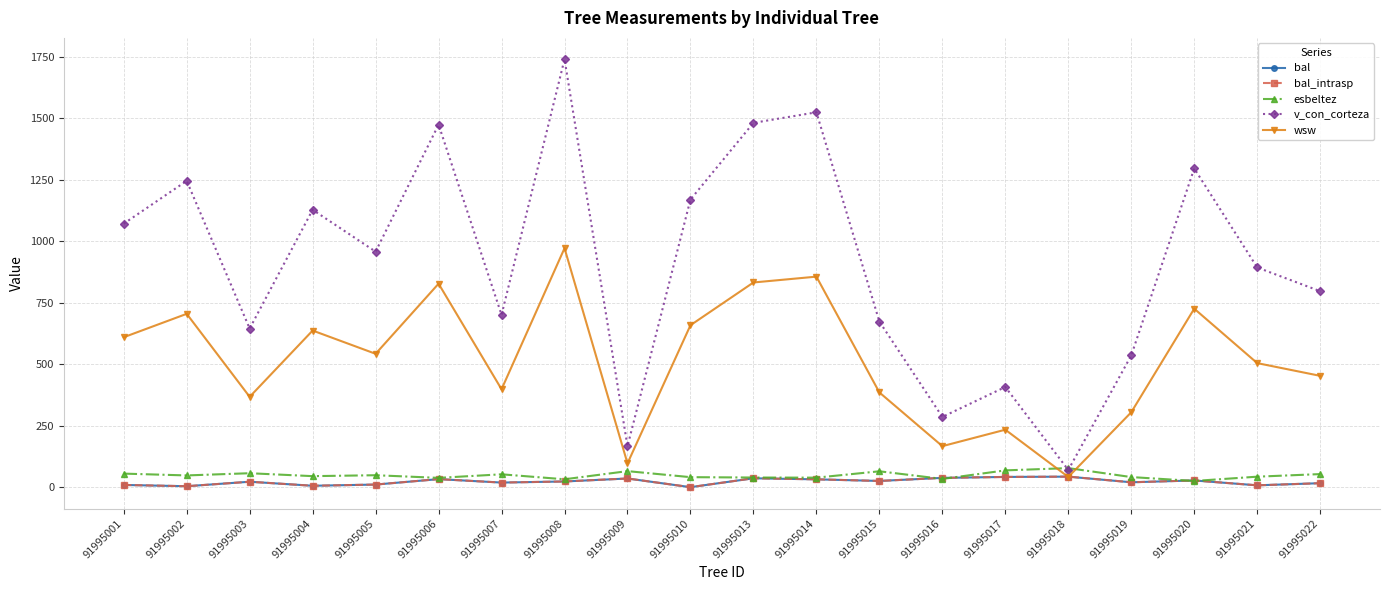

Is this an area chart (filled region under the line)?

No